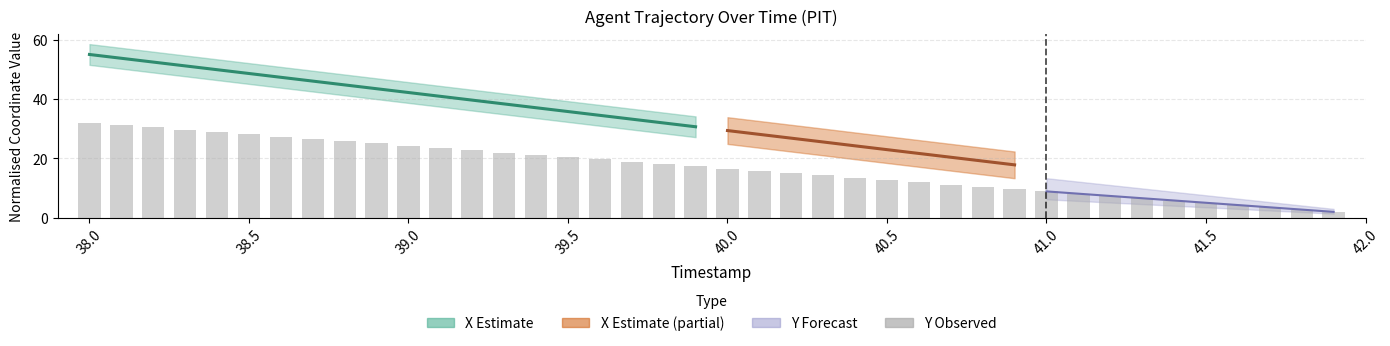

What is the label of the 20th bar from the right?

40.0